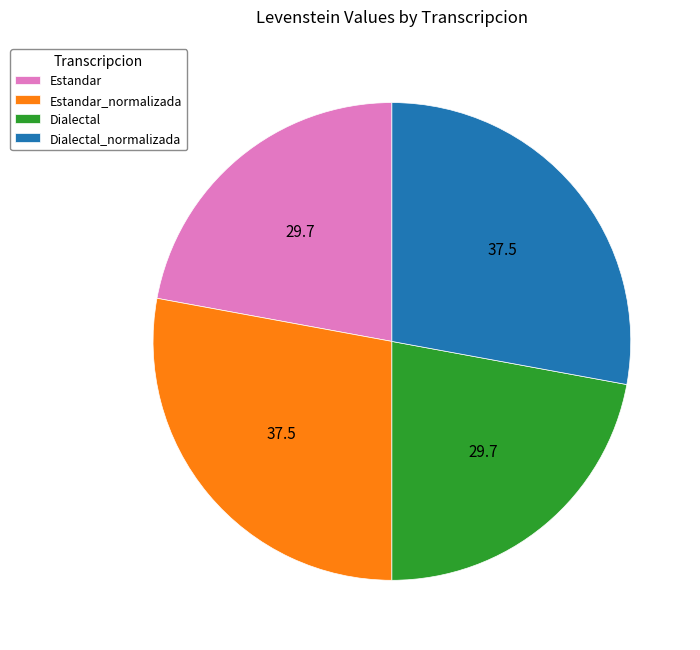

How many segments does this pie chart have?

4